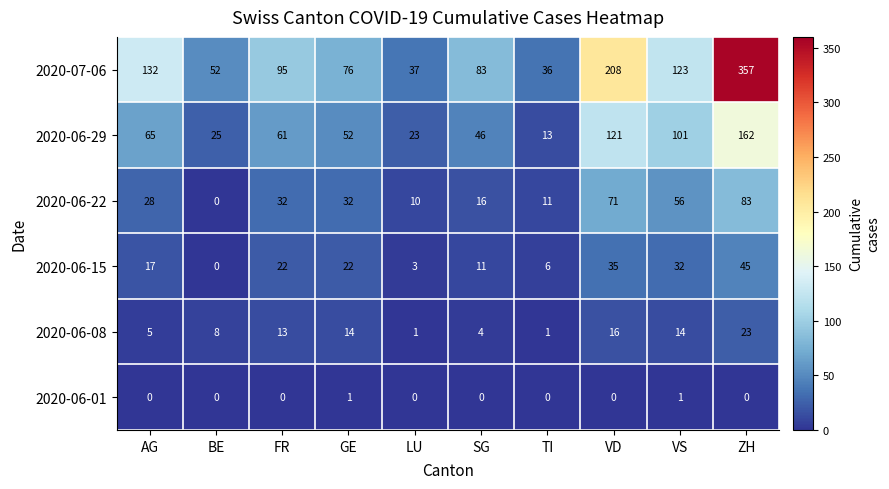

What is the sum of all 2020-07-06 values?

1199